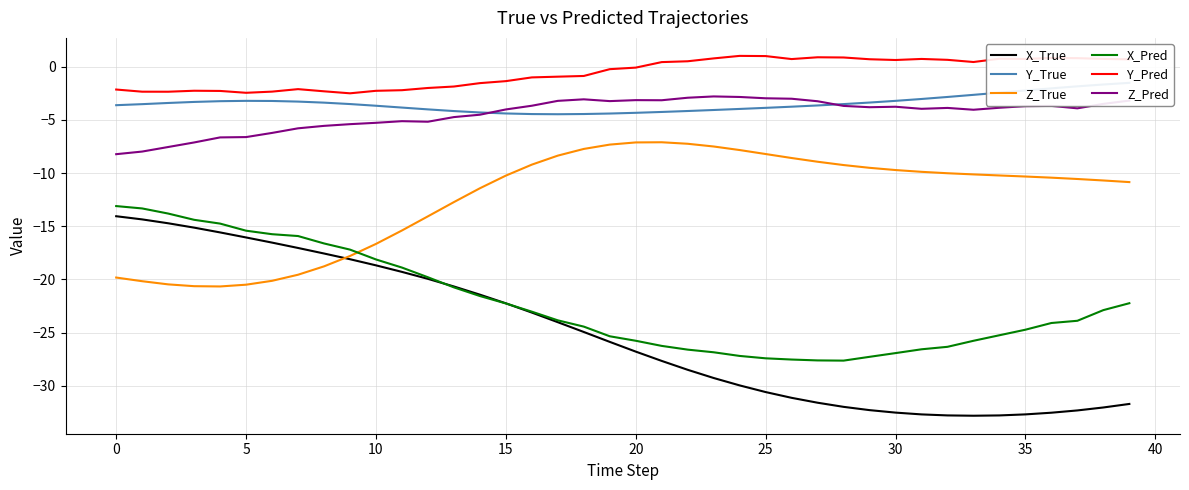

Count the number of categories in the chart.

40